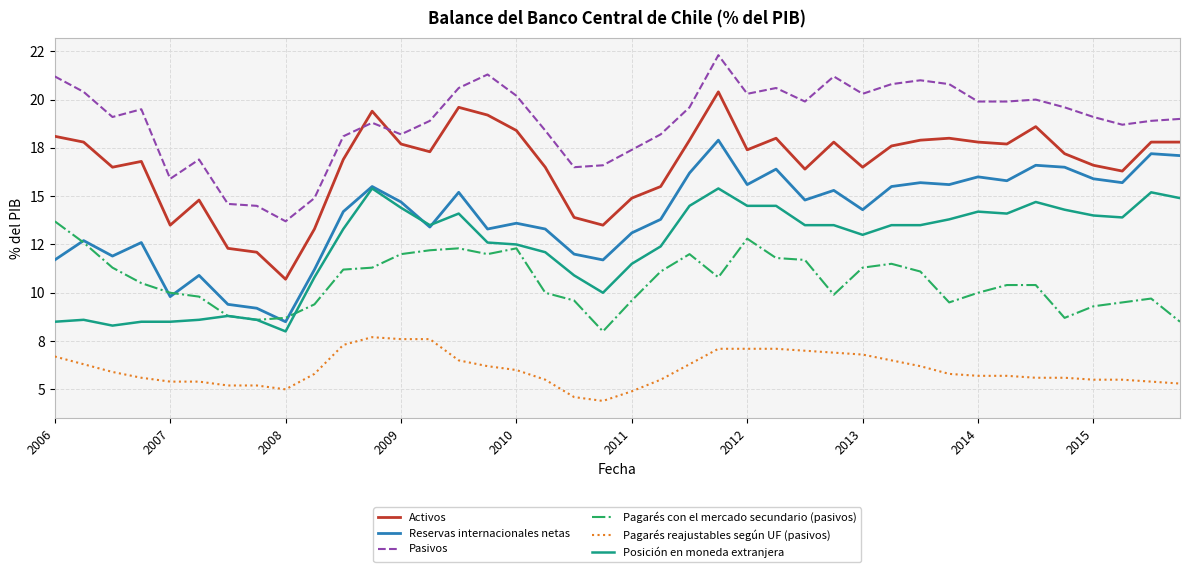

What is the average value of the Pasivos series?

18.9